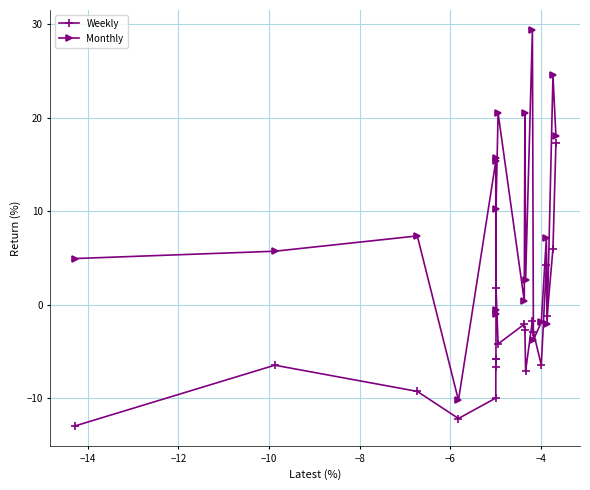

True or false: Weekly has more than 2 interior local peaks.

True